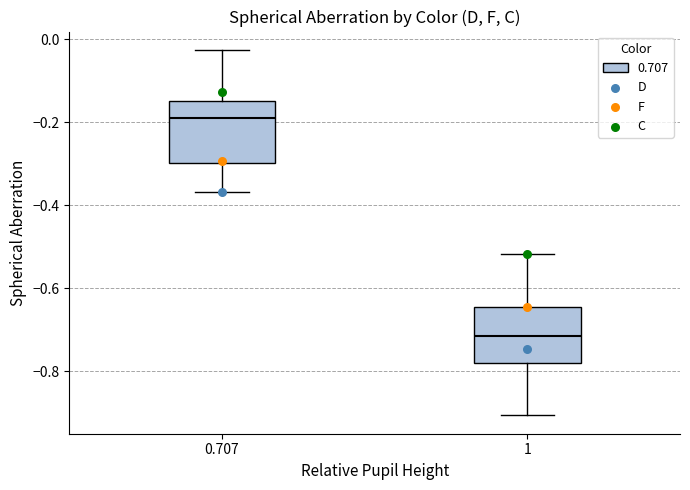

Reading left to right, read every box against the y-axis: the position of its median line, the range the box covers, and the ends of its whiskers. The values are not printed on the chart, so give them approximately, as read against the axis.

0.707: median -0.18, box -0.30 to -0.14, whiskers -0.36 to -0.02
1: median -0.72, box -0.78 to -0.64, whiskers -0.90 to -0.52